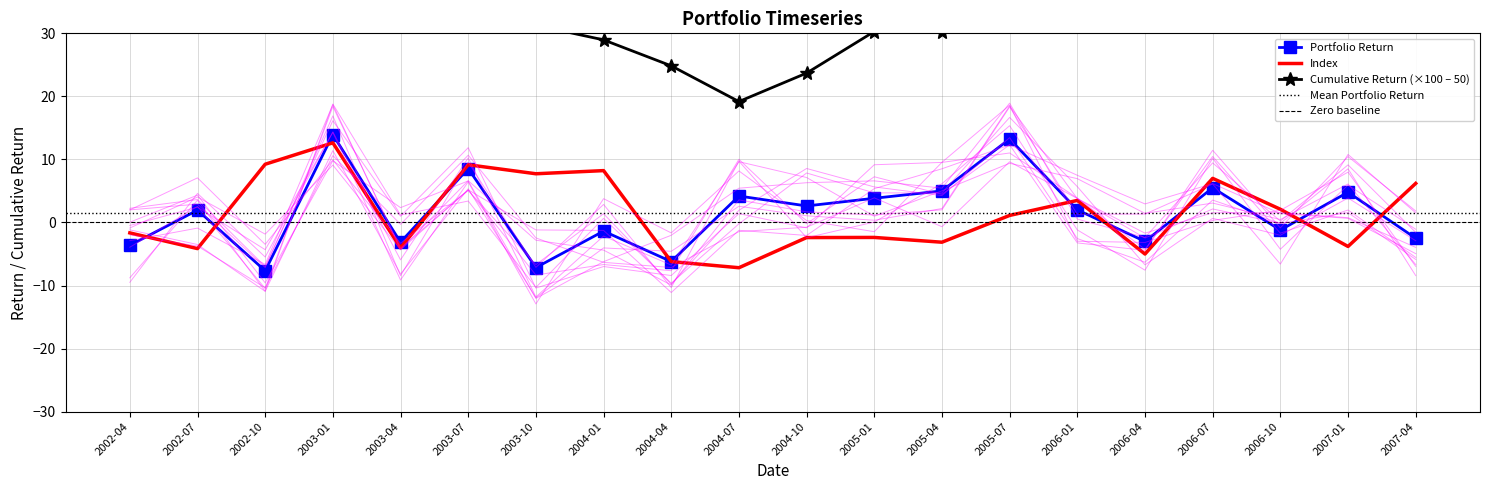

Is the value of Cumulative Return at 2004-01 greater than the value of Portfolio Return at 2004-10?

Yes